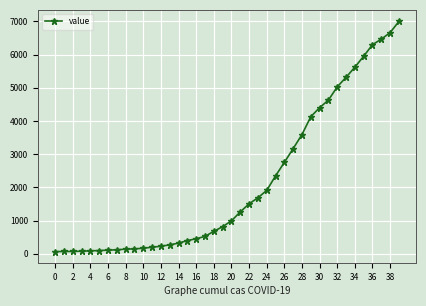

What is the difference between the second highest and minimum values?

6599